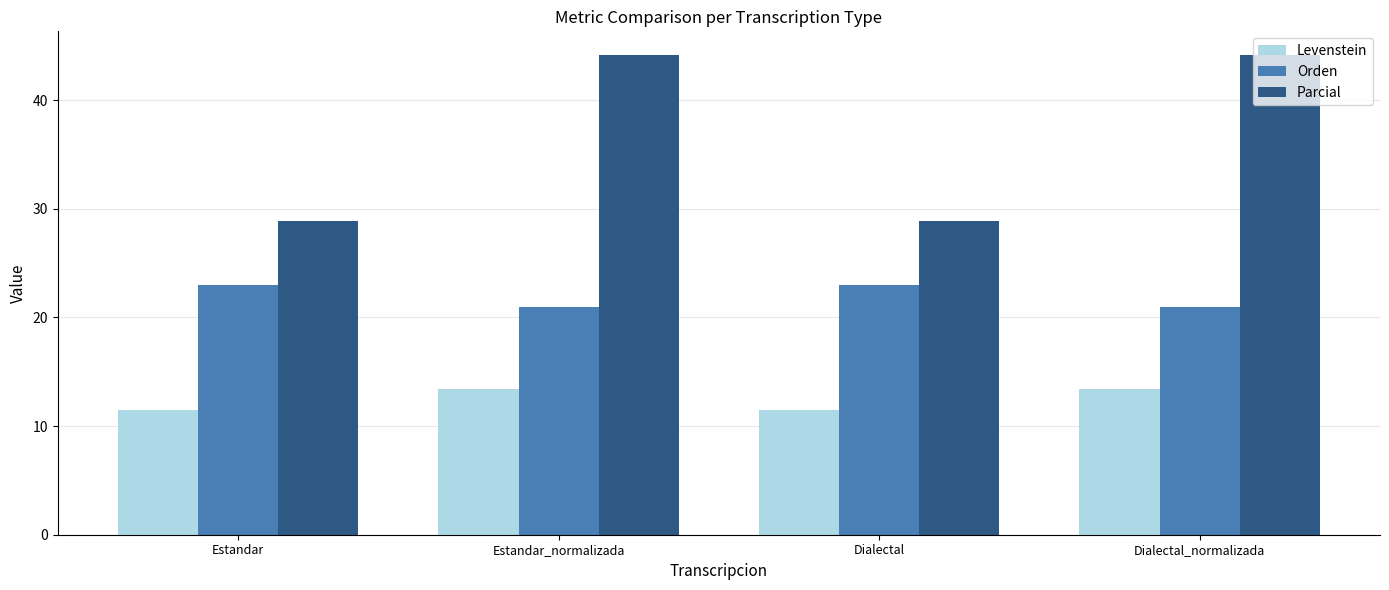

The Levenstein series shows 5.2 at Estandar. True or false?

False